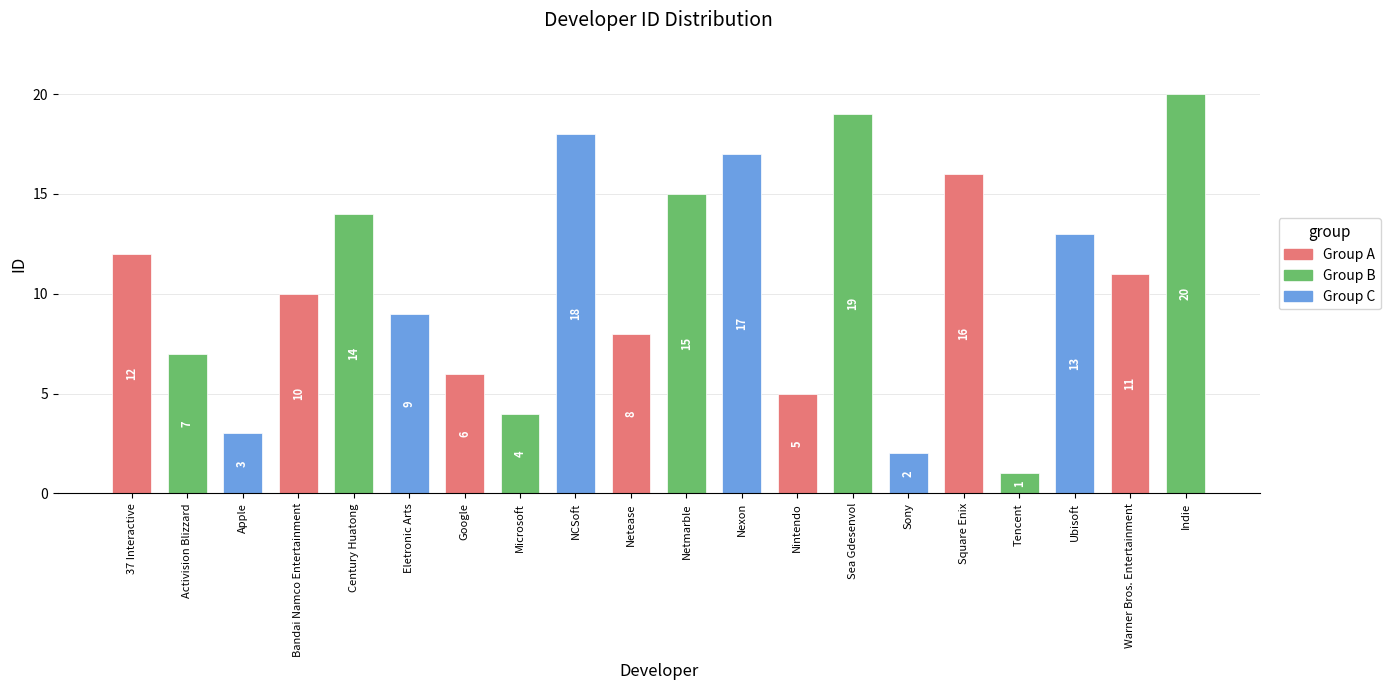

Are the bars horizontal?

No